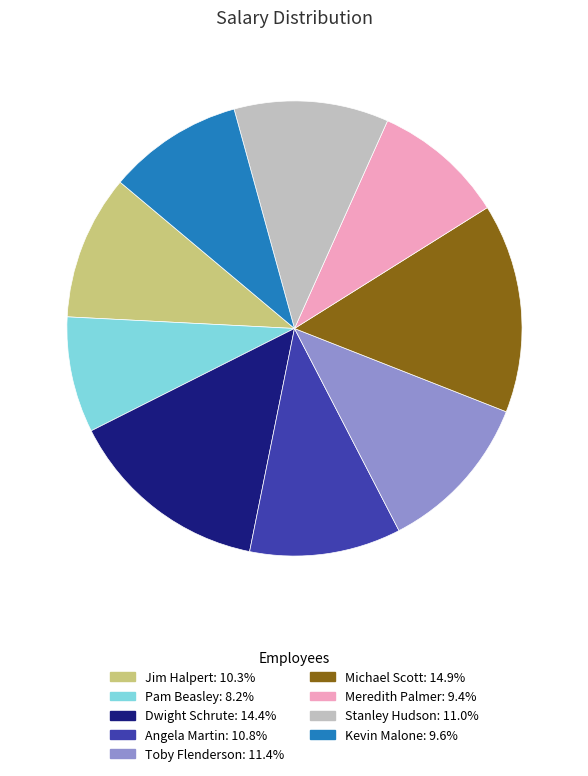

Which category has the smallest portion of the pie?

Pam Beasley